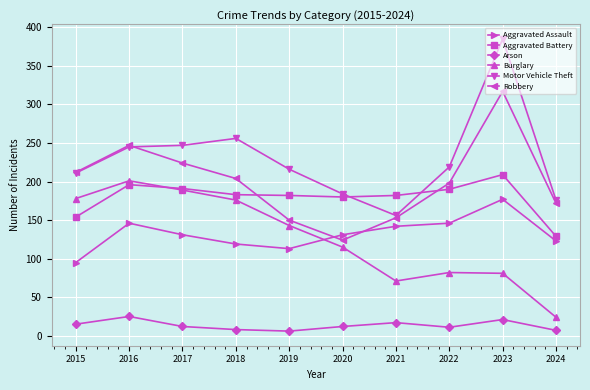

What is the difference between the highest and lowest values at 2016?

222